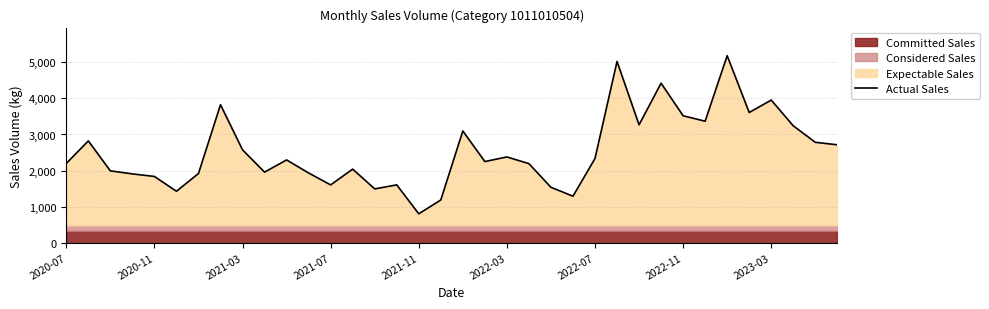

Reading right to left, transcribe all the data shown in this chart.

2714.9	2784.0	3240.1	3953.1	3609.0	5183.0	3367.5	3518.9	4420.0	3267.9	5023.0	2335.3	1291.1	1537.4	2193.0	2378.3	2250.1	3097.3	1186.4	803.3	1604.6	1493.5	2041.2	1603.5	1934.2	2295.7	1957.2	2574.6	3824.6	1919.1	1427.4	1837.7	1908.9	1992.4	2822.3	2198.0